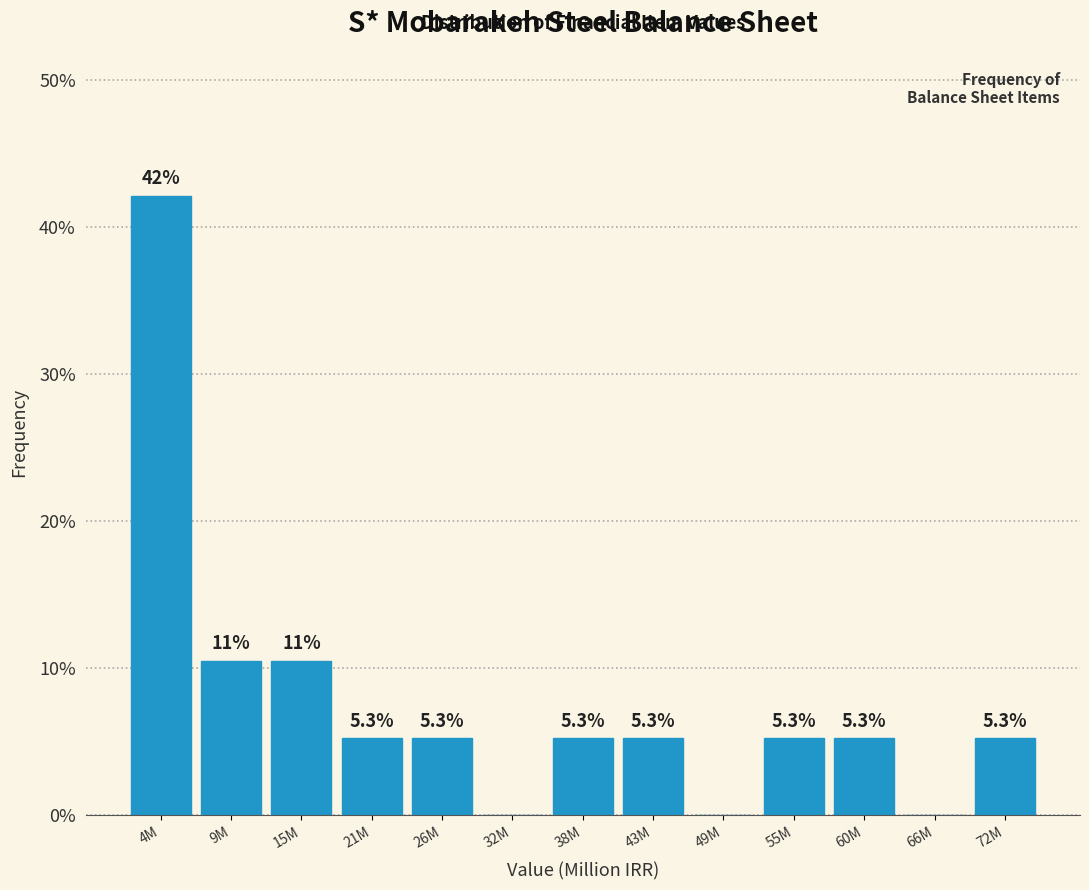

Reading left to right, what are all the values shown in this chart?

4M=42.1	9M=10.5	15M=10.5	21M=5.3	26M=5.3	32M=0.0	38M=5.3	43M=5.3	49M=0.0	55M=5.3	60M=5.3	66M=0.0	72M=5.3